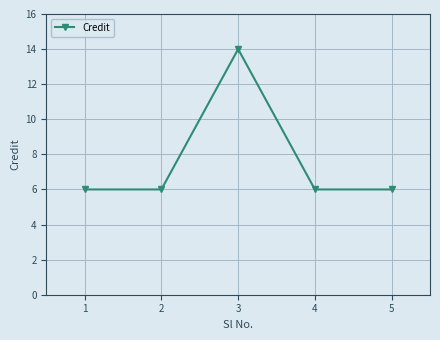

True or false: the data shows 2 at 4.

False